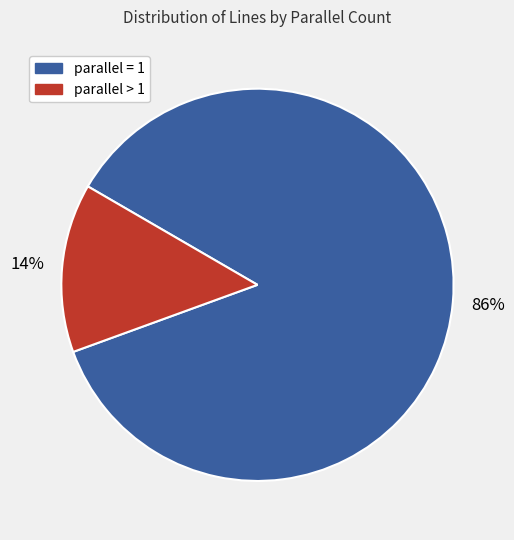

Is there any slice that represents more than half of the pie?

Yes